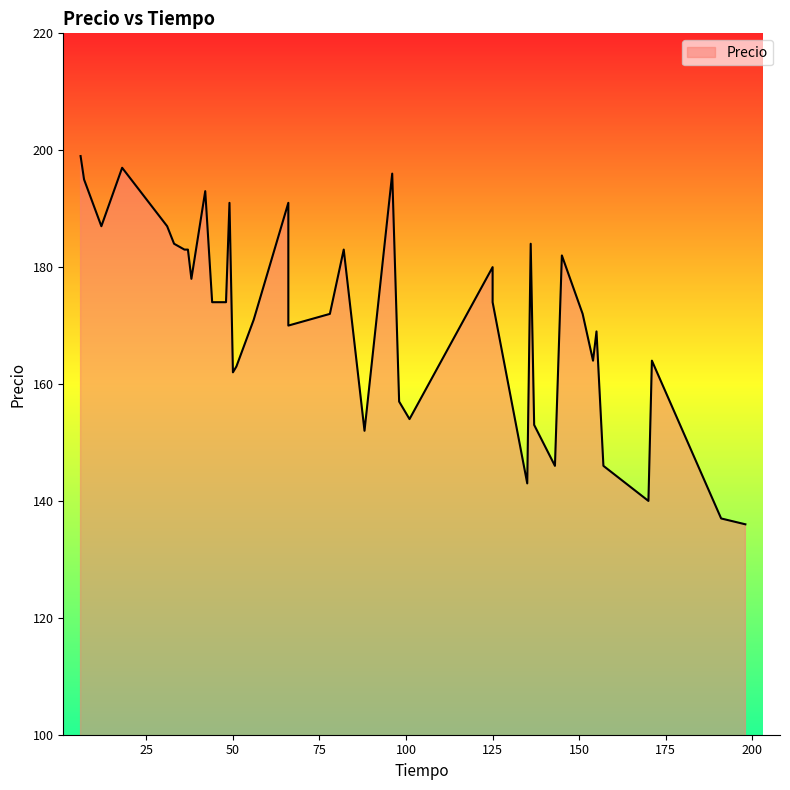

What is the change in value from 18 to 170?

-57